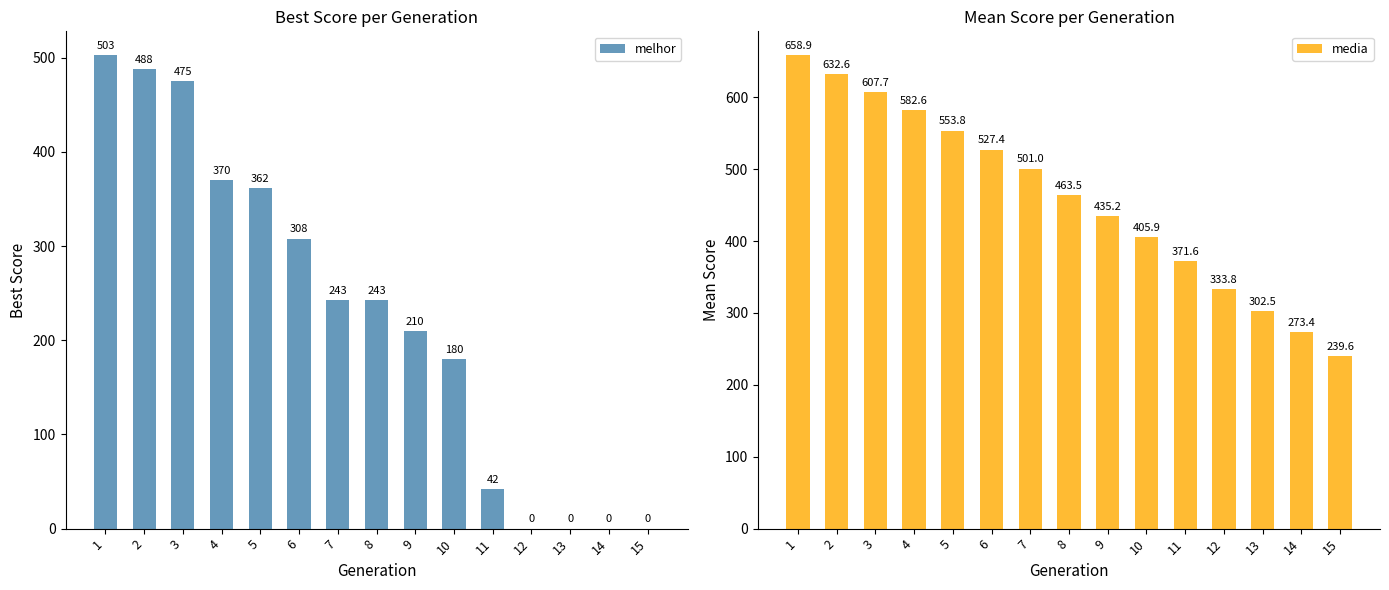

The melhor series shows 243.0 at 8. True or false?

True